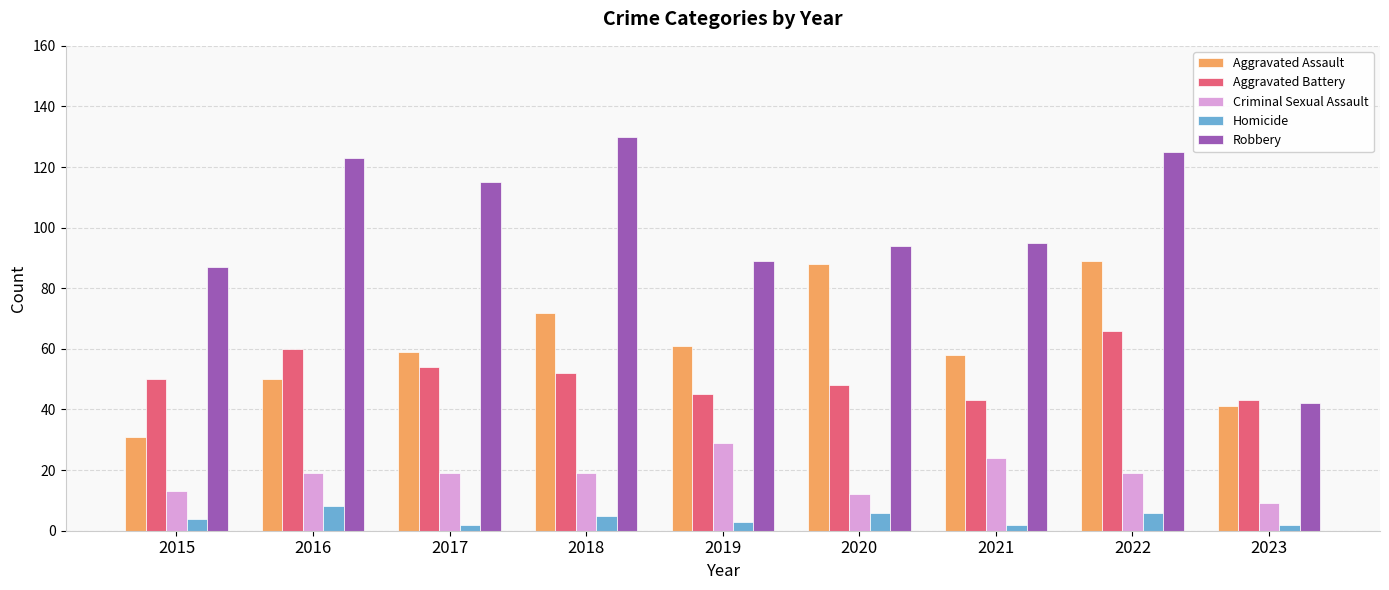

Between 2018 and 2023, which series saw the biggest shift?

Robbery